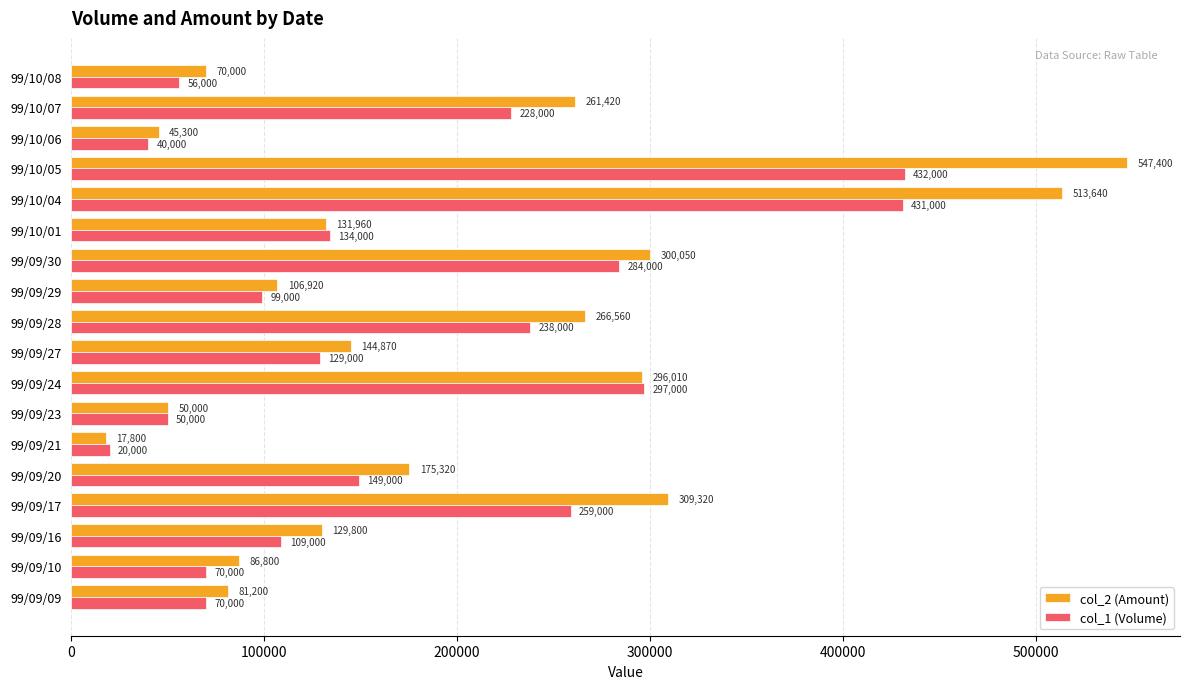

Rank the categories by col_2 (Amount) value from lowest to highest.

99/09/21, 99/10/06, 99/09/23, 99/10/08, 99/09/09, 99/09/10, 99/09/29, 99/09/16, 99/10/01, 99/09/27, 99/09/20, 99/10/07, 99/09/28, 99/09/24, 99/09/30, 99/09/17, 99/10/04, 99/10/05